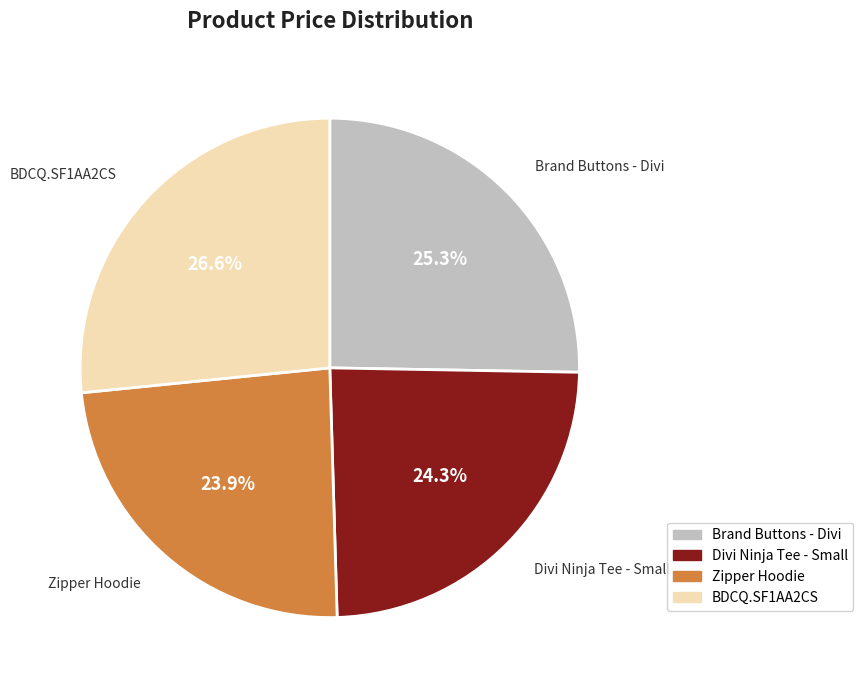

To the nearest percent, what is the combined percentage of Zipper Hoodie and BDCQ.SF1AA2CS?

50%